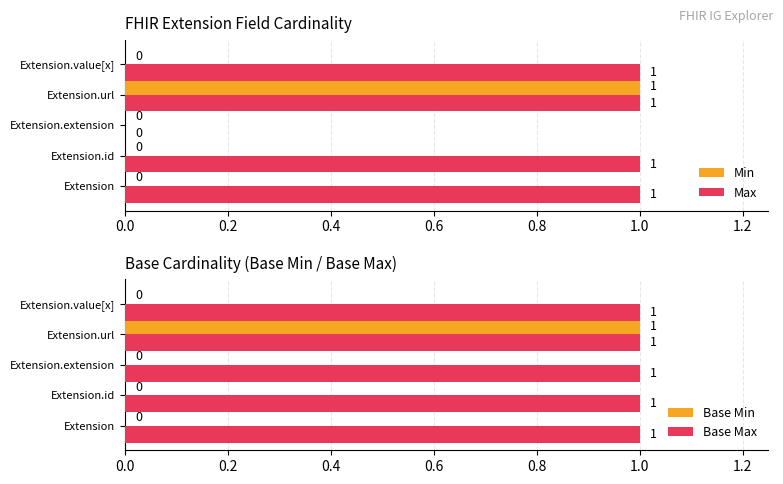

Which series has the widest spread of values?

Min